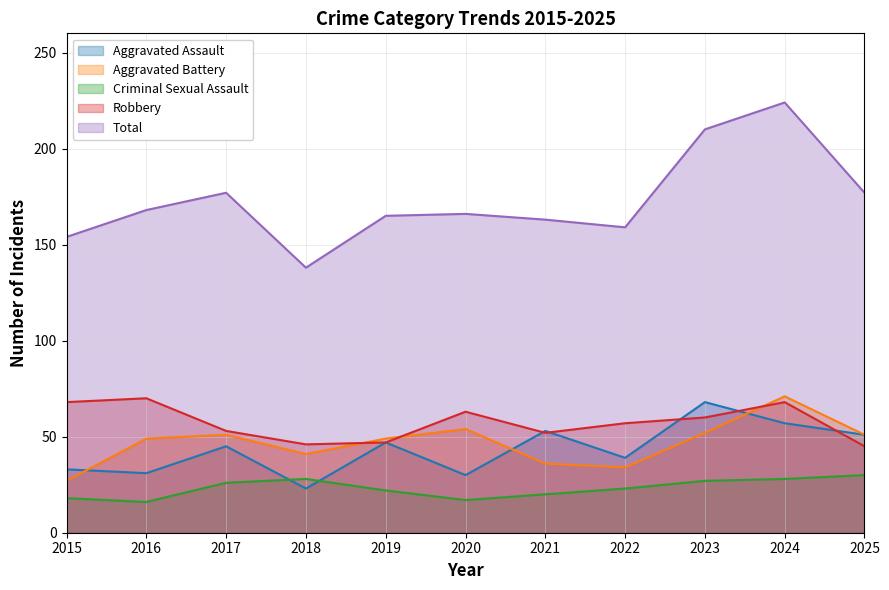

What is the value of the Aggravated Assault point at the 3rd from the left?

45